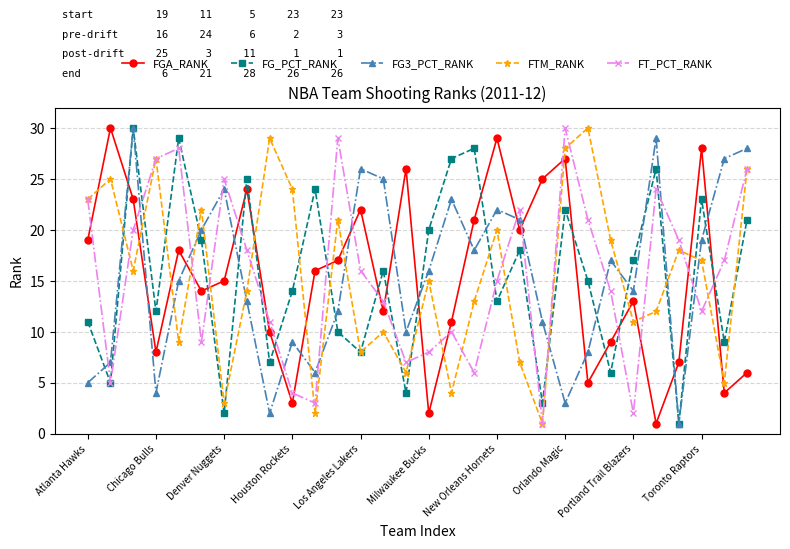

Reading left to right, transcribe all the data shown in this chart.

FGA_RANK: 19	30	23	8	18	14	15	24	10	3	16	17	22	12	26	2	11	21	29	20	25	27	5	9	13	1	7	28	4	6
FG_PCT_RANK: 11	5	30	12	29	19	2	25	7	14	24	10	8	16	4	20	27	28	13	18	3	22	15	6	17	26	1	23	9	21
FG3_PCT_RANK: 5	7	30	4	15	20	24	13	2	9	6	12	26	25	10	16	23	18	22	21	11	3	8	17	14	29	1	19	27	28
FTM_RANK: 23	25	16	27	9	22	3	14	29	24	2	21	8	10	6	15	4	13	20	7	1	28	30	19	11	12	18	17	5	26
FT_PCT_RANK: 23	5	20	27	28	9	25	18	11	4	3	29	16	13	7	8	10	6	15	22	1	30	21	14	2	24	19	12	17	26